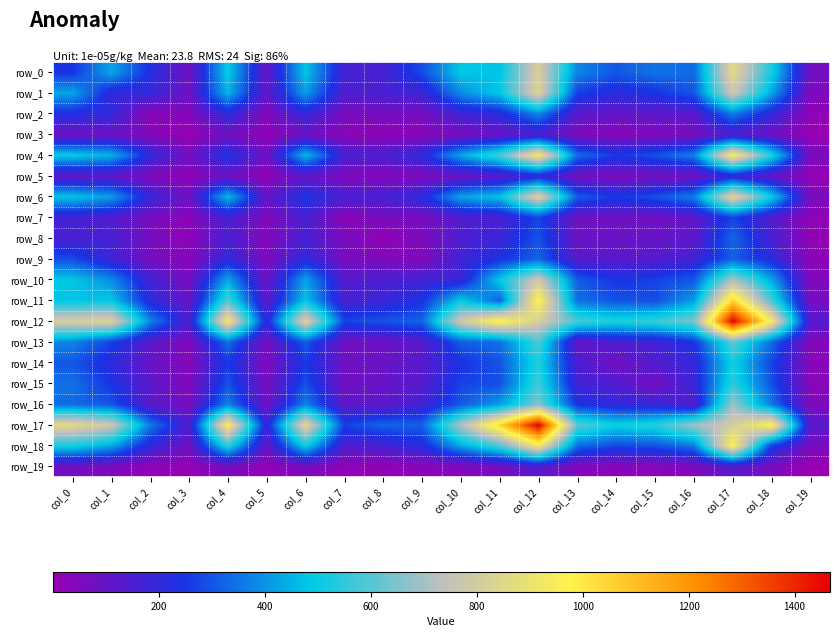

Where does the row_16 series first go above 242?

col_0